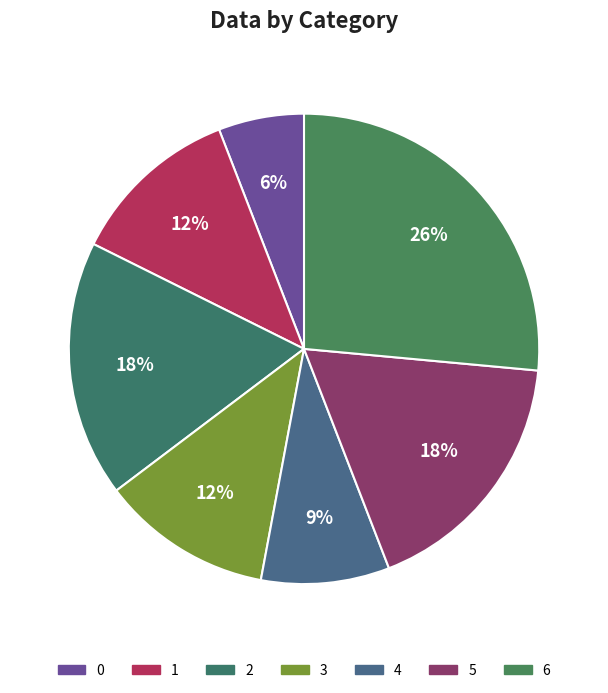

Rank the categories by value from lowest to highest.

0, 4, 1, 3, 2, 5, 6